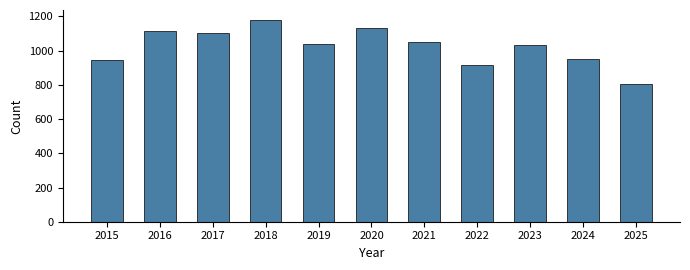

What is the value of the 4th bar from the left?

1179